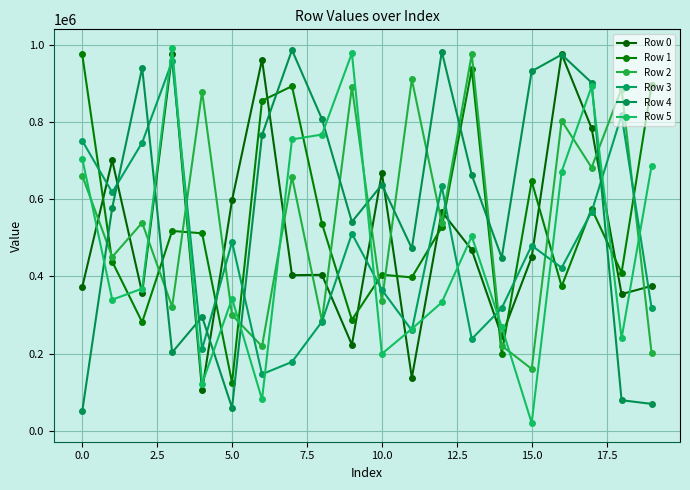

True or false: Row 4 has more than 1 points higher than both neighbors.

True